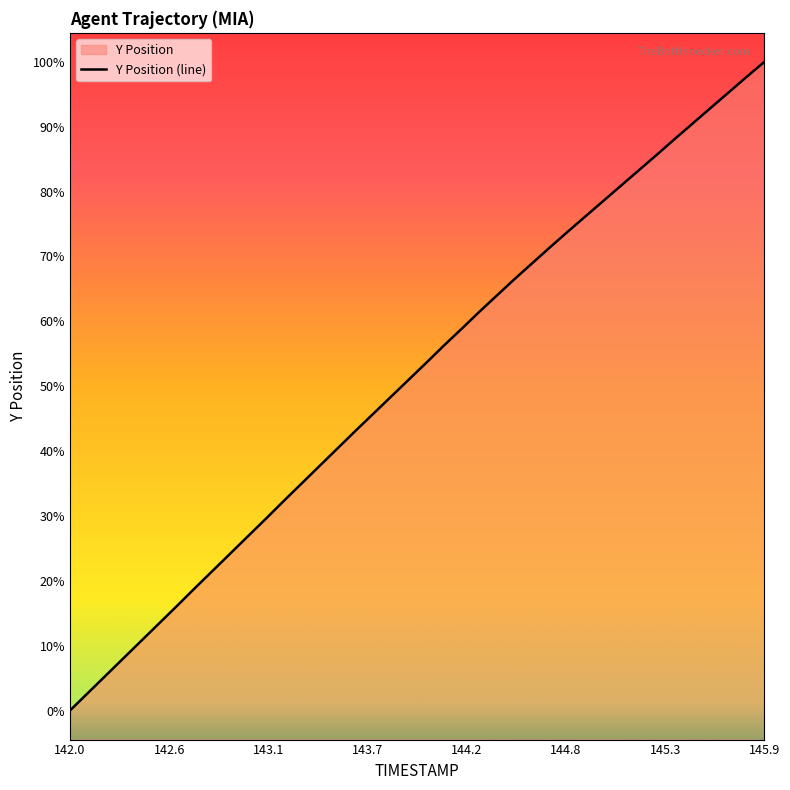

Is it true that the value at 27 is 2038.4?

False